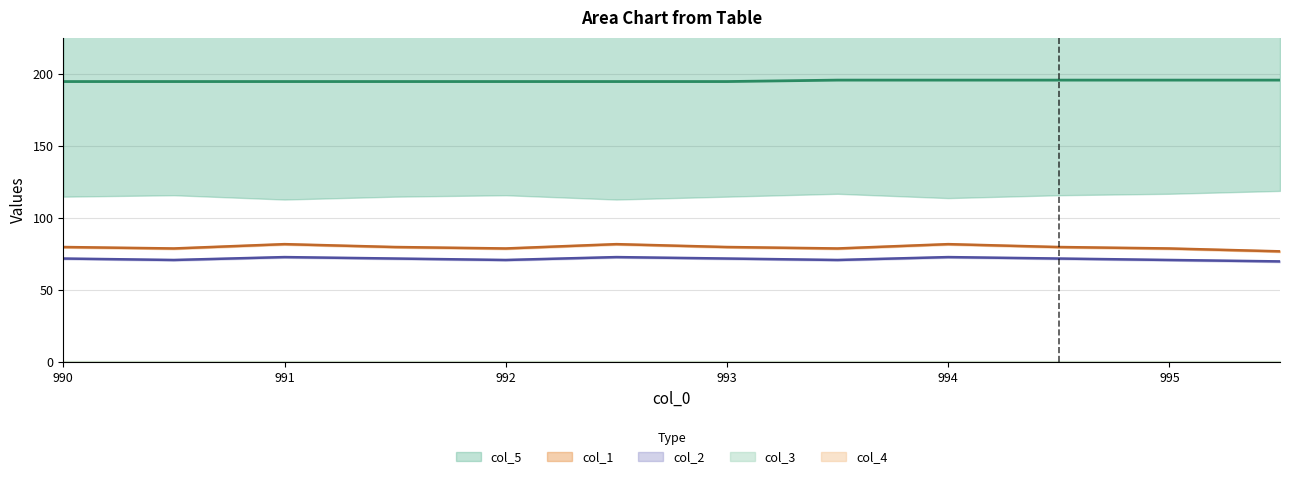

The value of col_5 at 994.0 is 196. True or false?

True